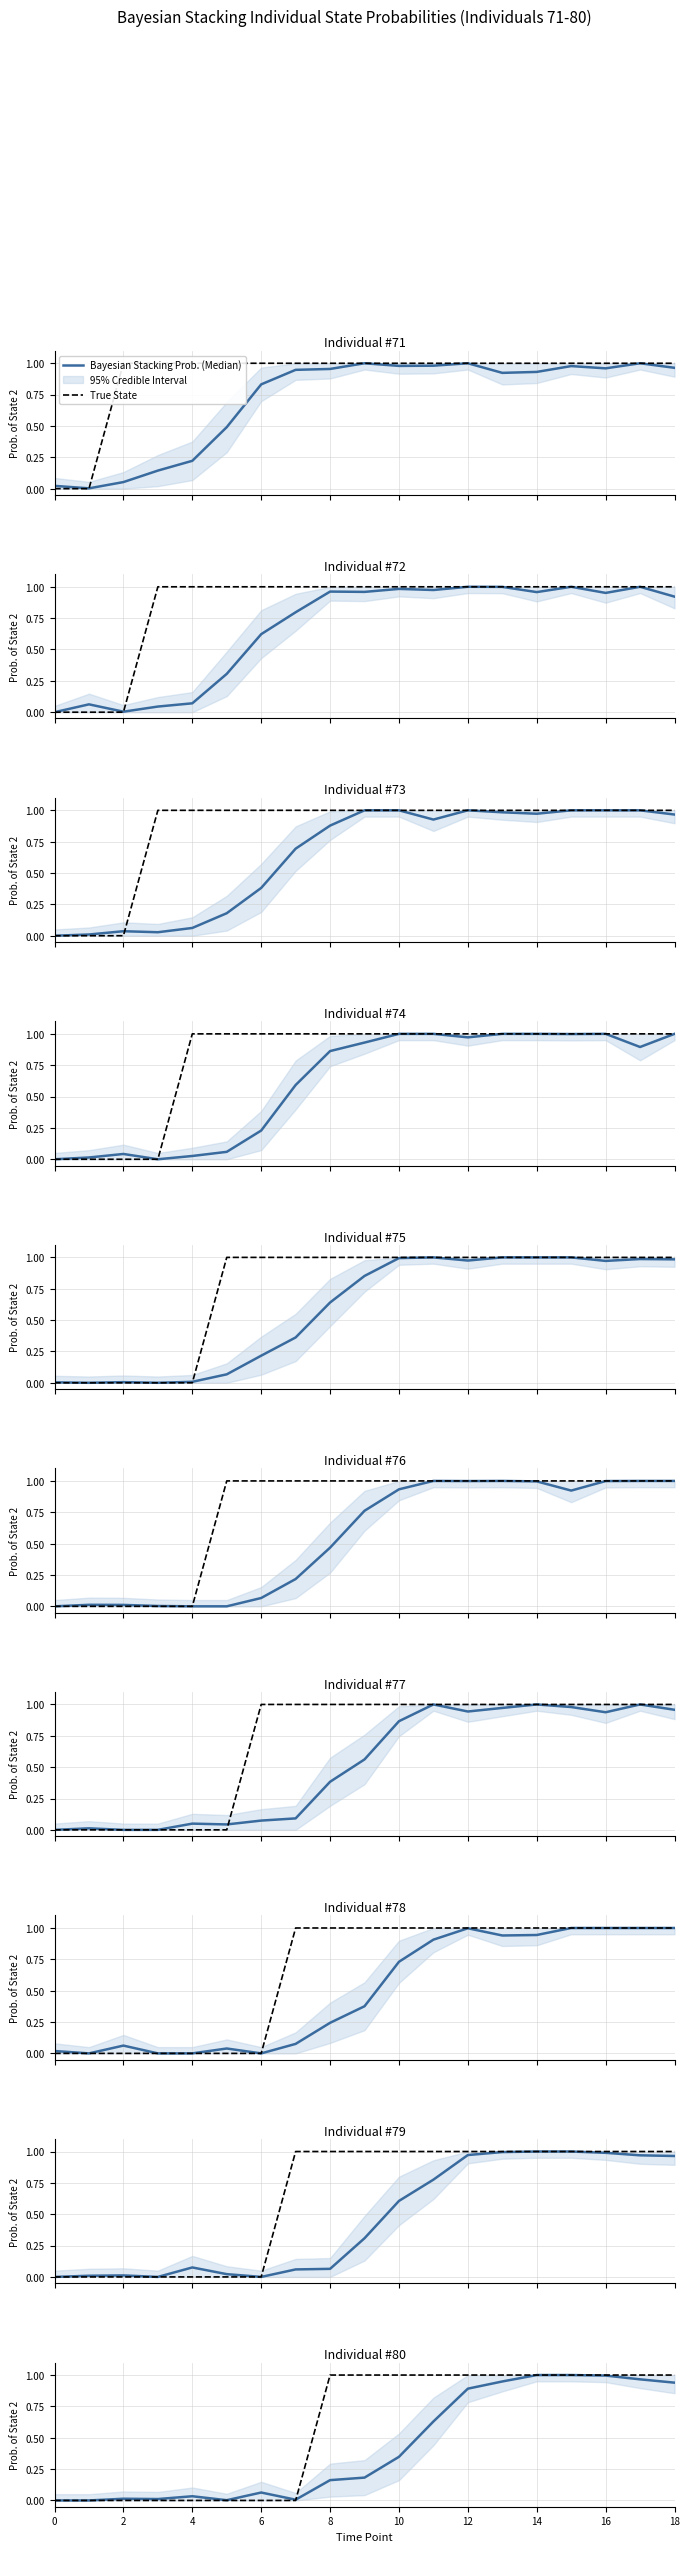

Does the chart display data point markers on the line(s)?

No